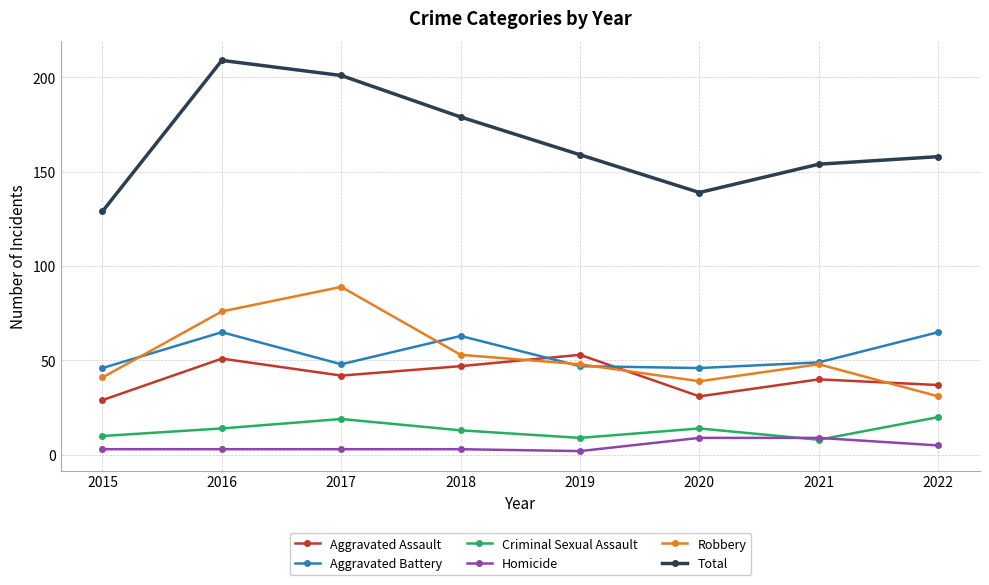

Which series has the largest total across all categories?

Total